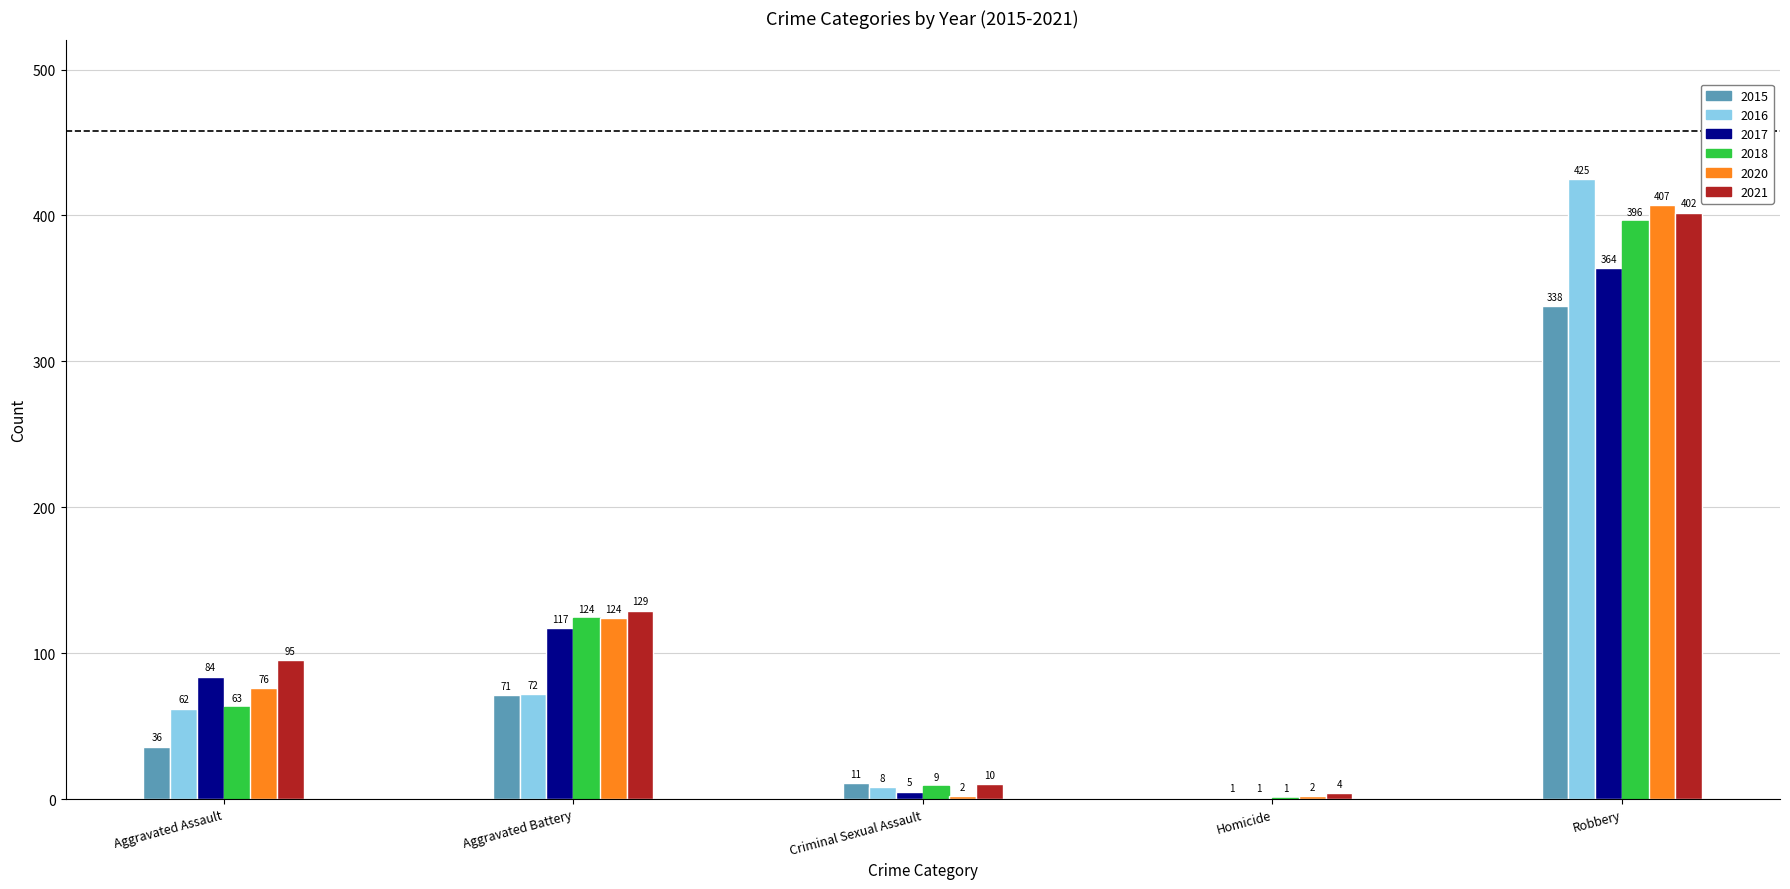

What are all the series names shown in the legend?

2015, 2016, 2017, 2018, 2020, 2021